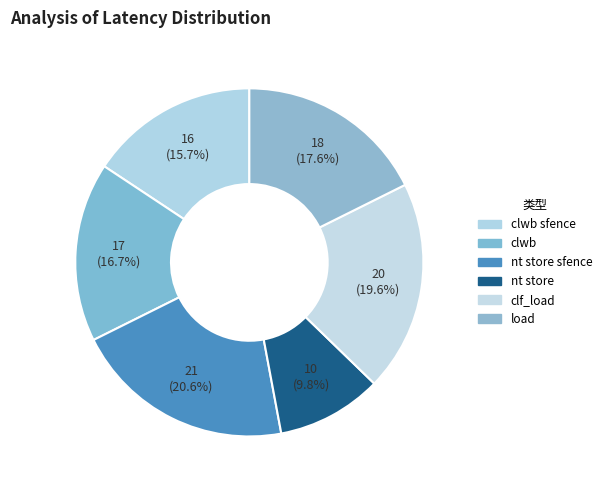

To the nearest percent, what is the difference between the largest and smallest slice percentages?

11%